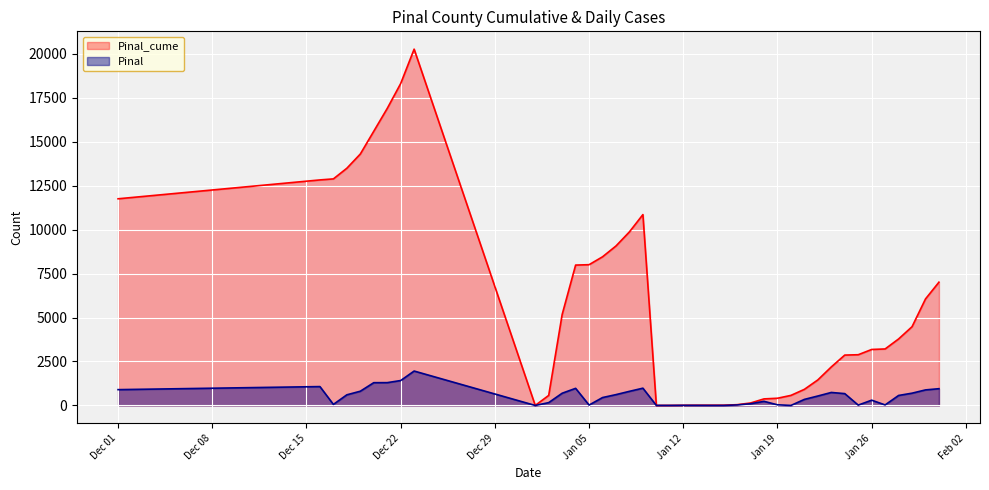

Which has a higher value, 1/15/2021 or 1/28/2021?

1/28/2021